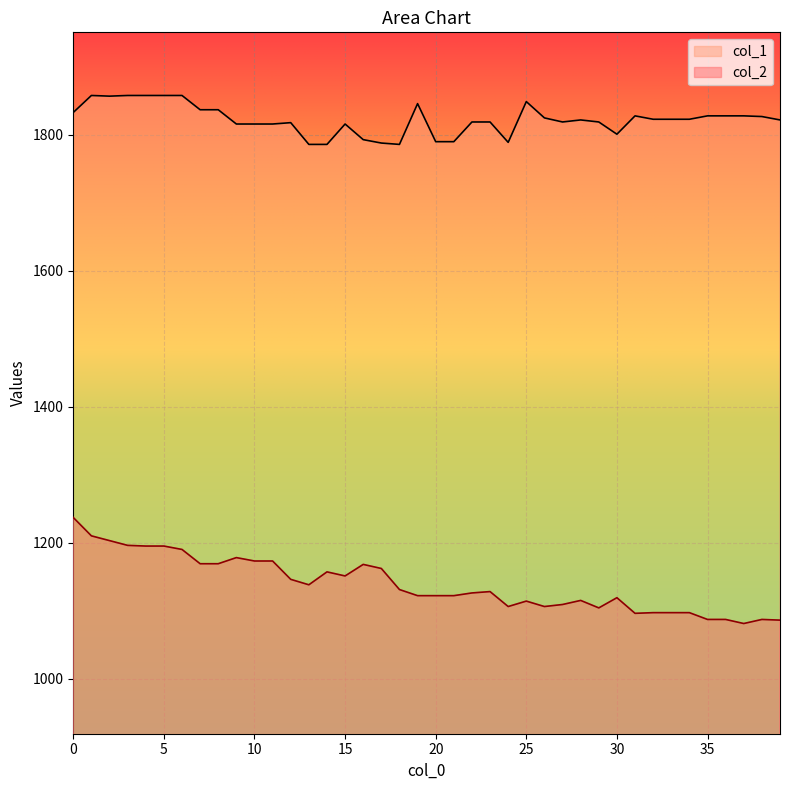

What is the spread (max minus min) of values at 81?

596